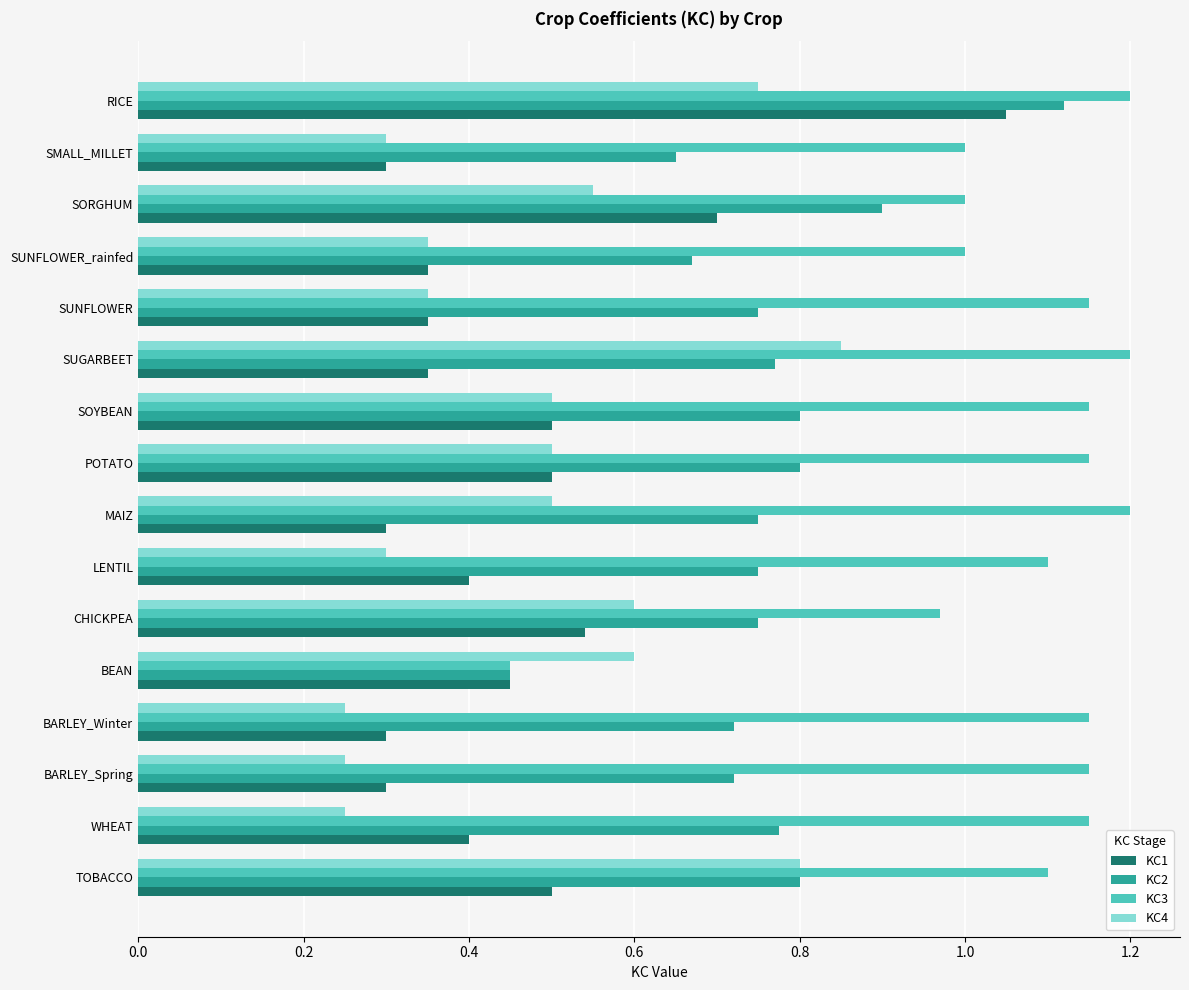

Which series changed the most between WHEAT and SOYBEAN?

KC4